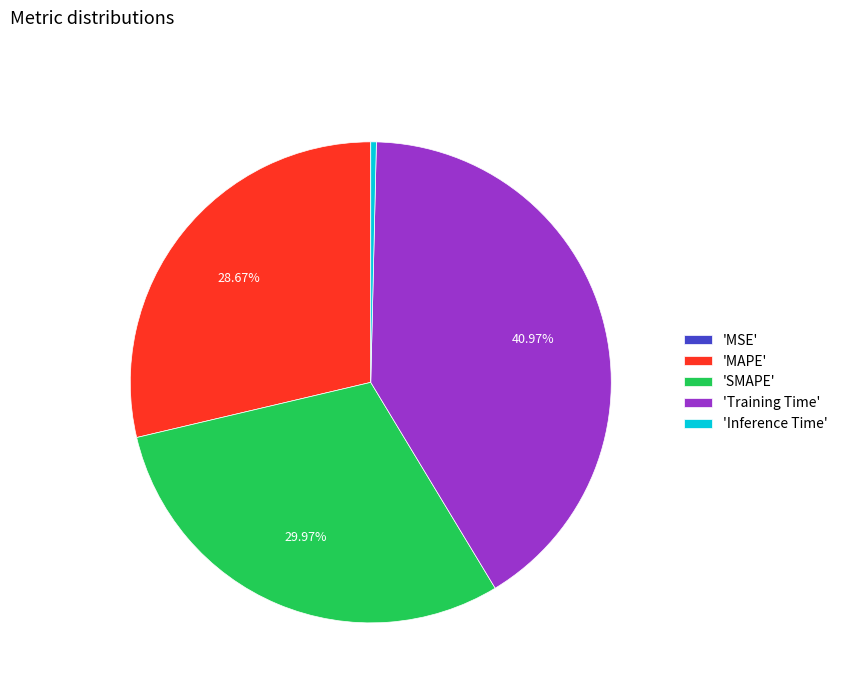

Is the sum of 'SMAPE' and 'MAPE' greater than half?

Yes